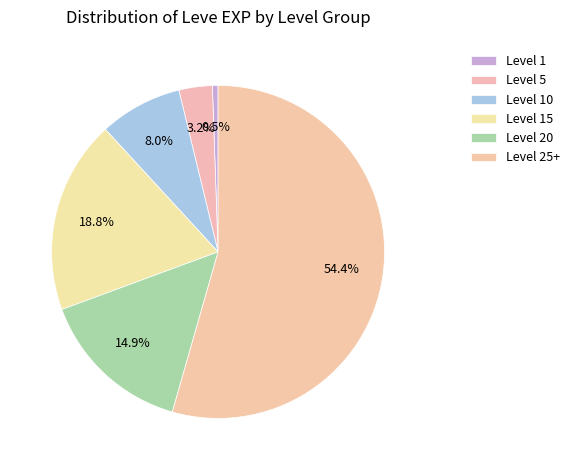

How many slices are in this pie chart?

6